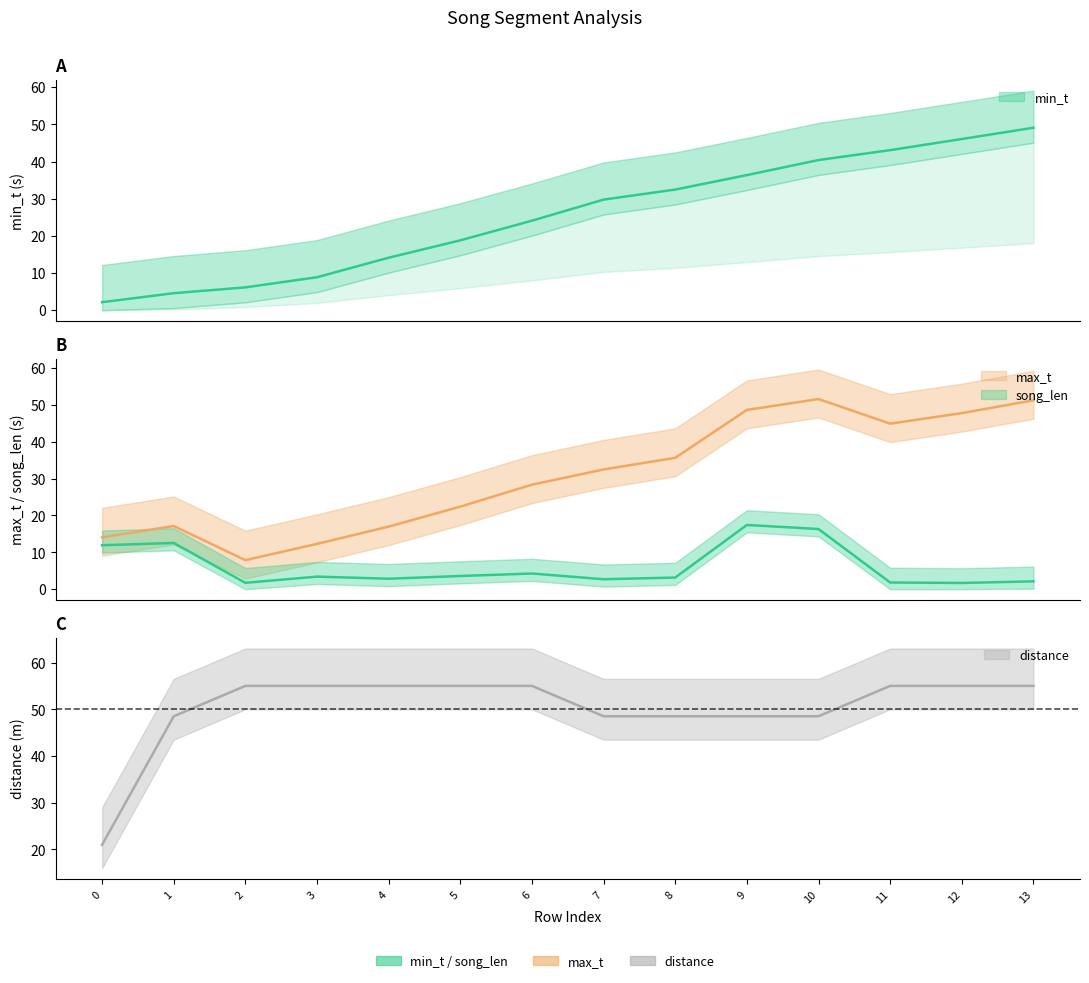

The value of min_t at 1 is 8.1. True or false?

False